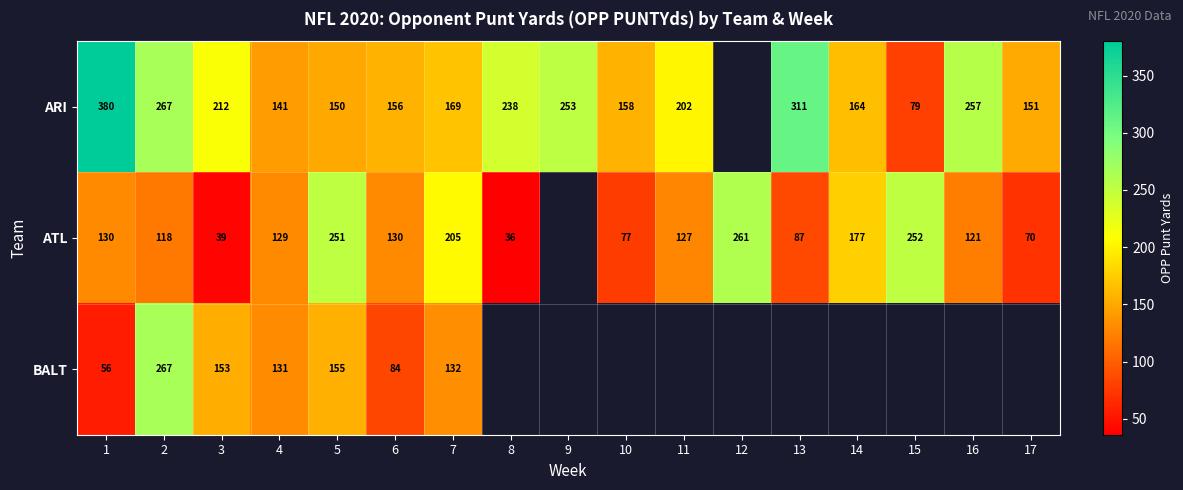

The value of ATL at 15 is 391.8. True or false?

False